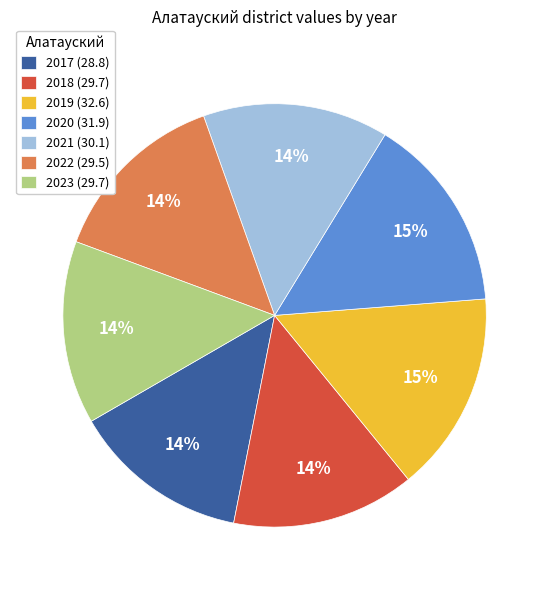

Do 2019 (32.6) and 2017 (28.8) together represent more than half of the pie?

No